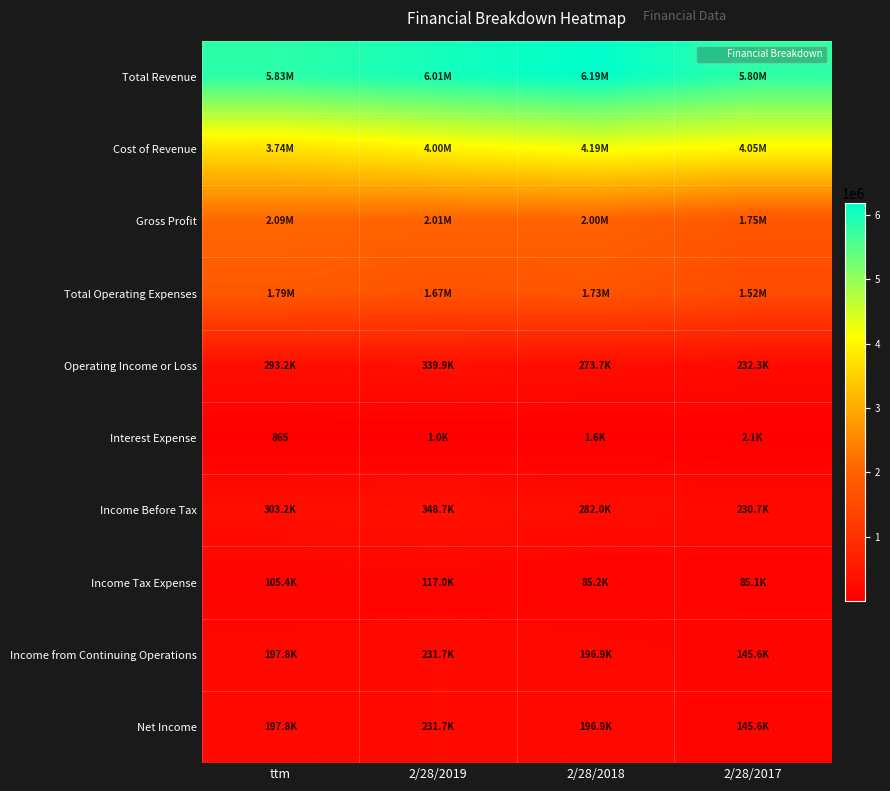

What is the difference between the maximum and minimum values in the Operating Income or Loss series?

107609